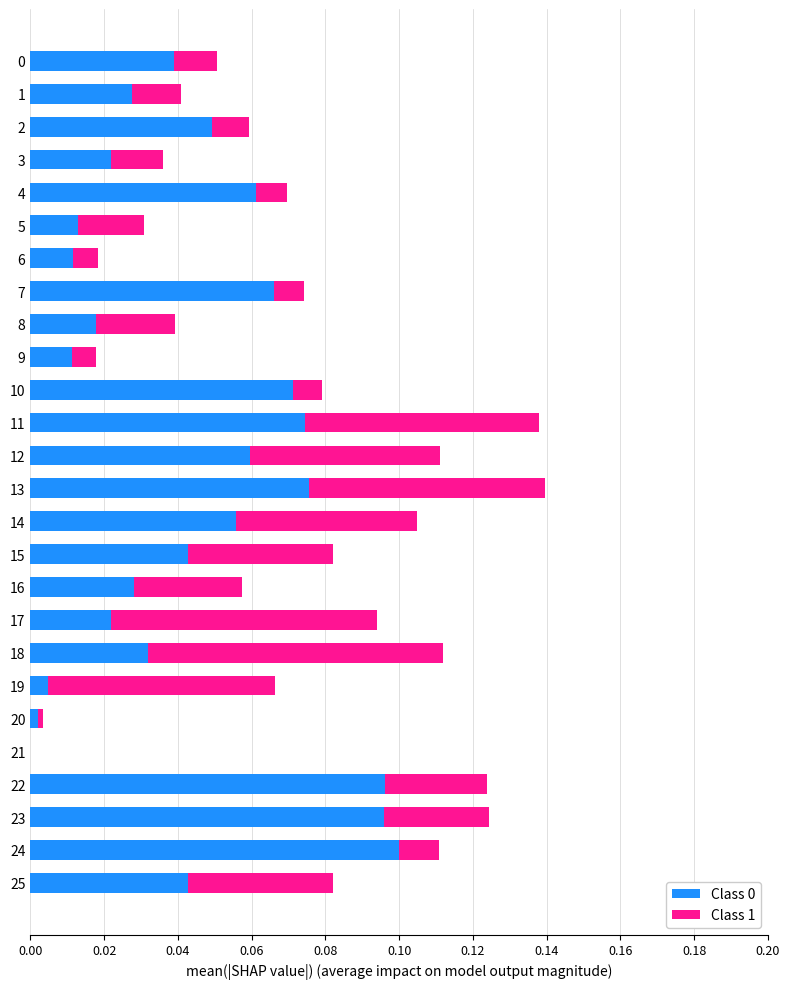

At which label does Class 0 reach its peak?

24